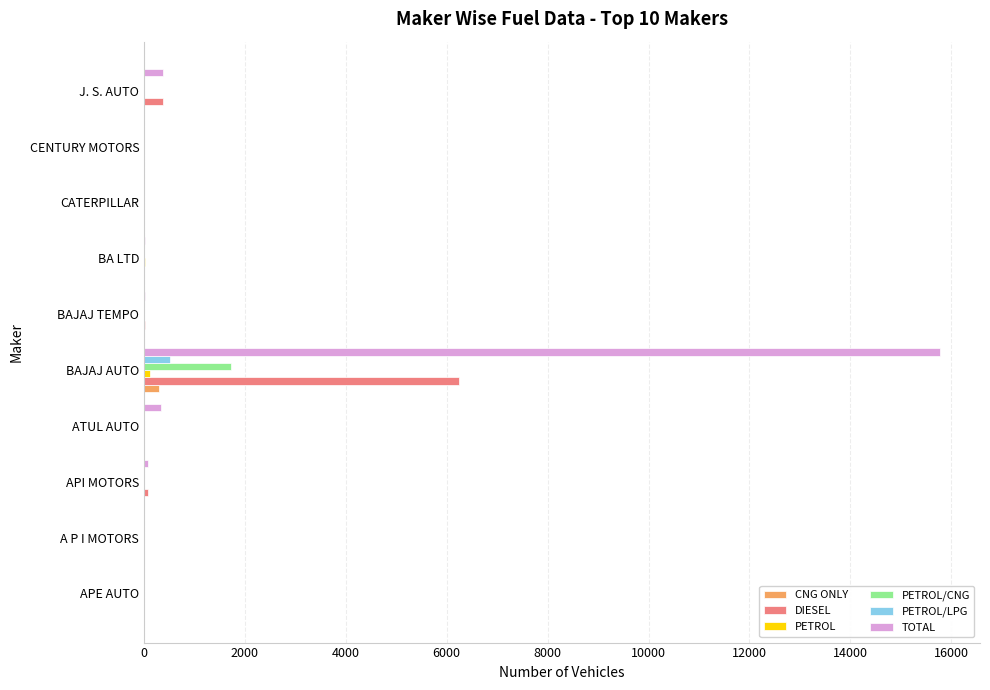

Count the number of data series in this chart.

6